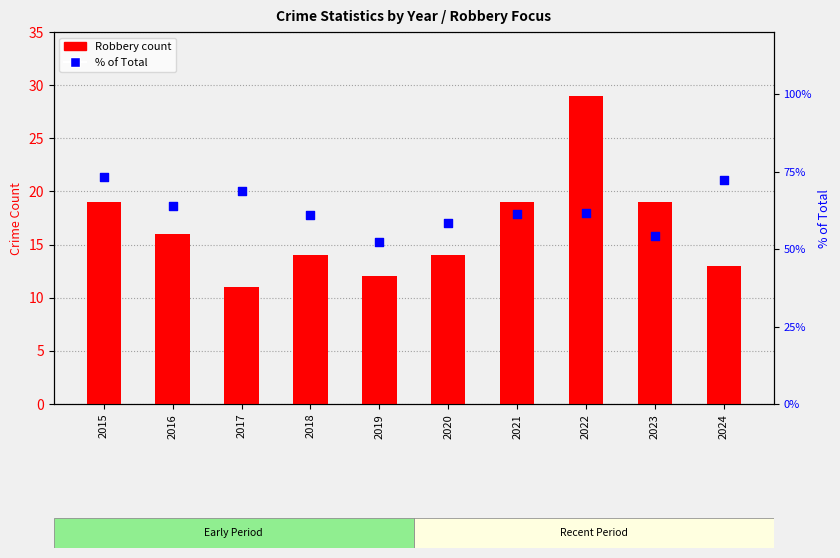

Which series reaches the minimum Y coordinate?

Robbery (count)